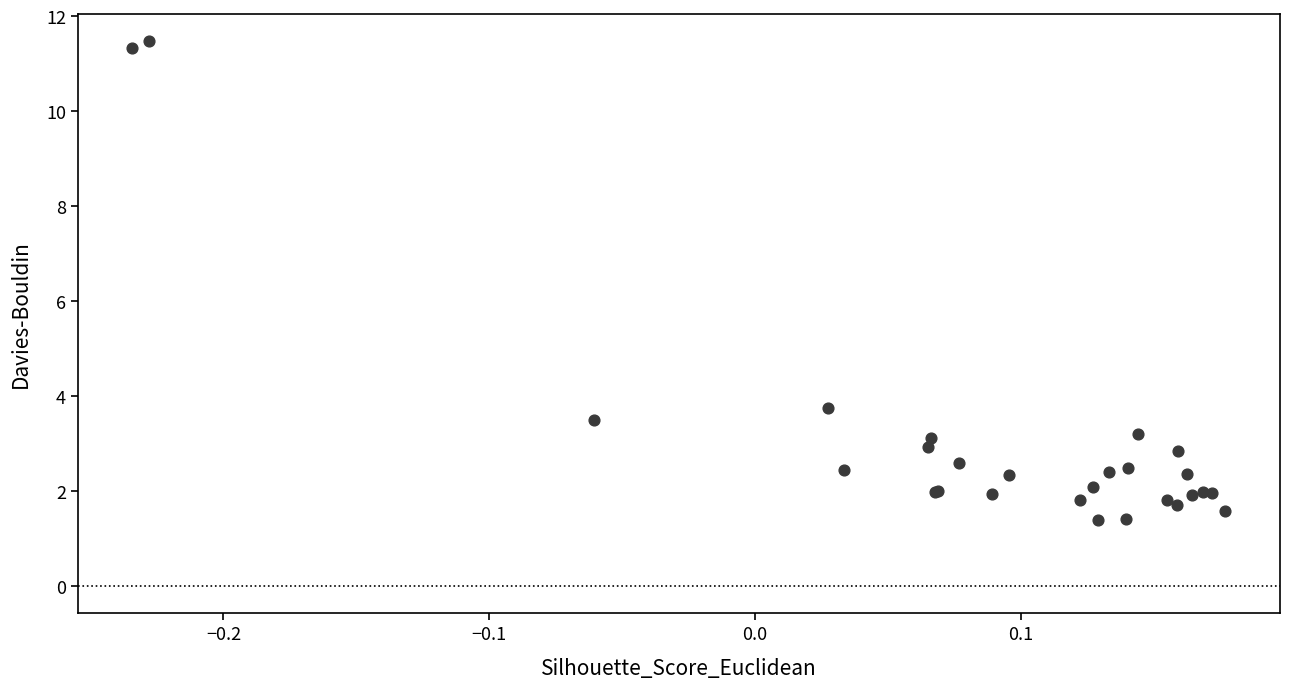

What Y value in the scatter plot is closest to 6?

3.7